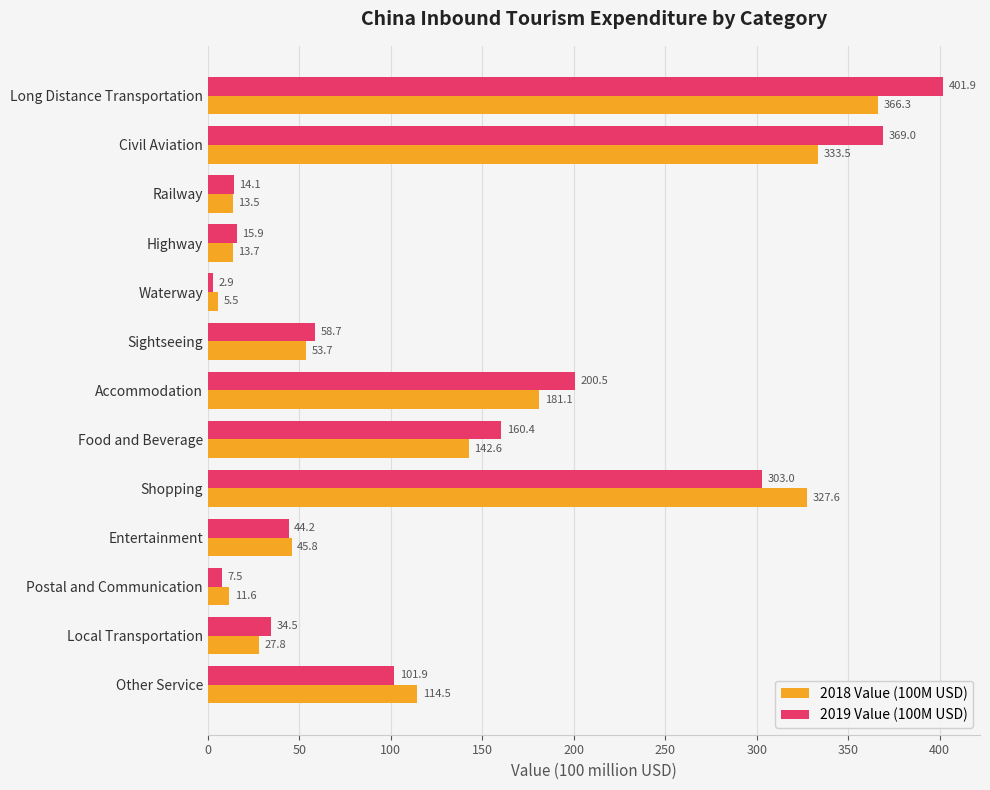

What are all the series names shown in the legend?

2018 Value (100M USD), 2019 Value (100M USD)